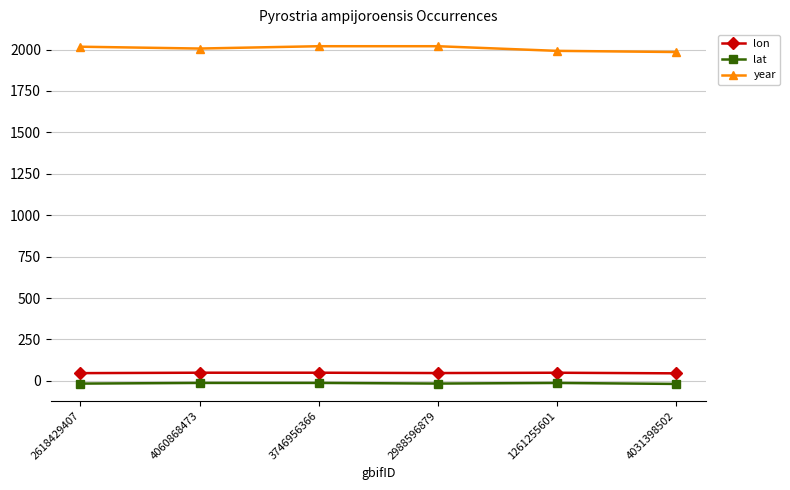

True or false: year and lon intersect in this chart.

False